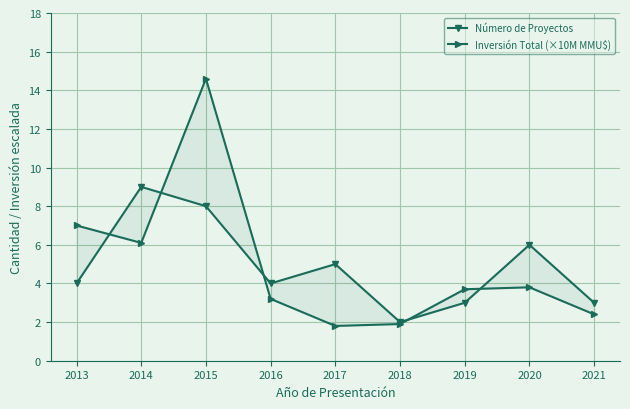

How many values in the Inversión Total (×10M MMU$) series exceed 3?

6